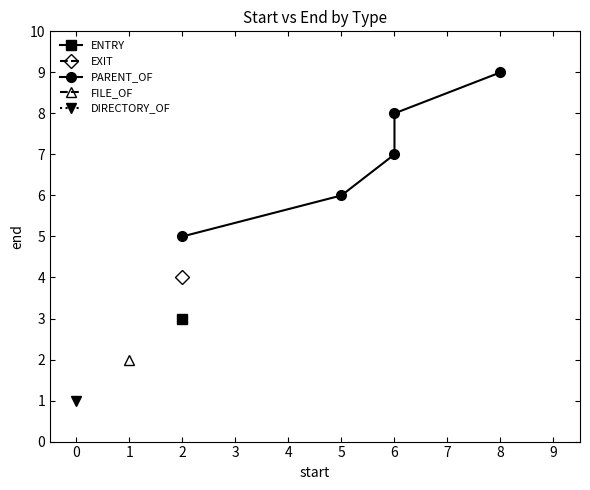

Does the chart have visible grid lines?

No